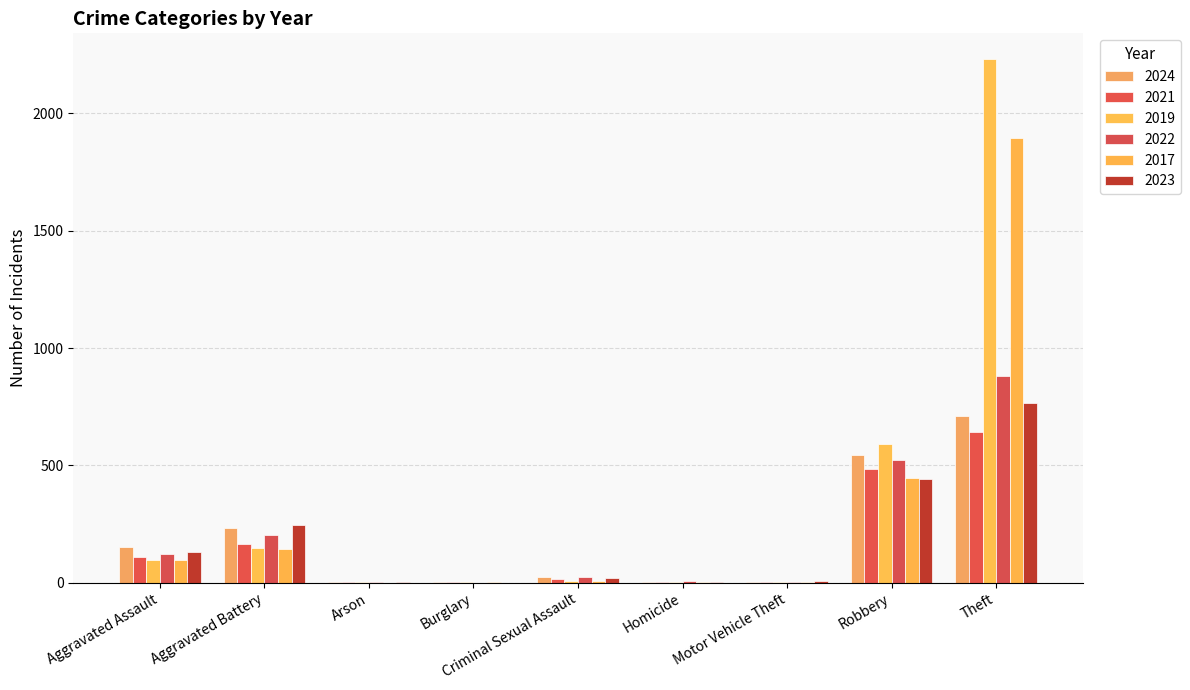

What is the difference between the highest and lowest values at Aggravated Battery?

102